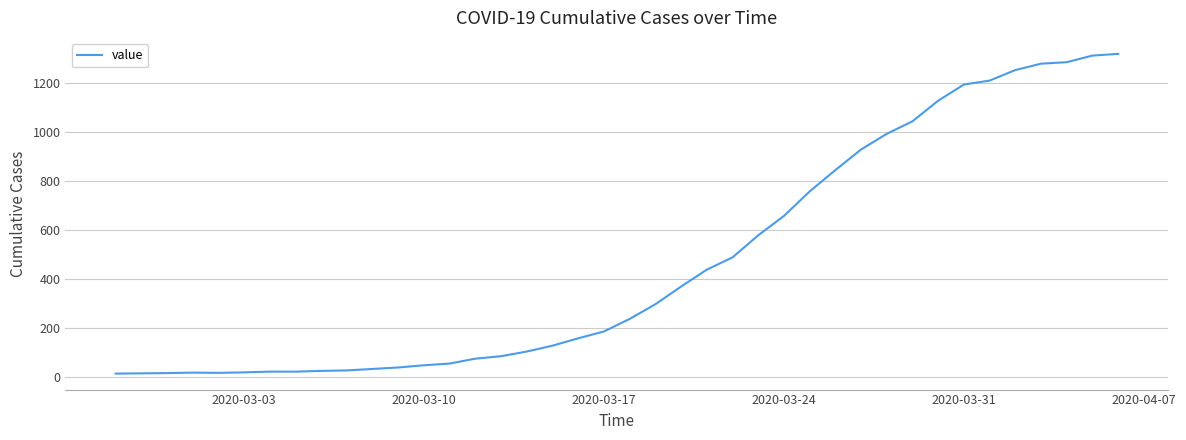

What is the greatest value displayed?

1317